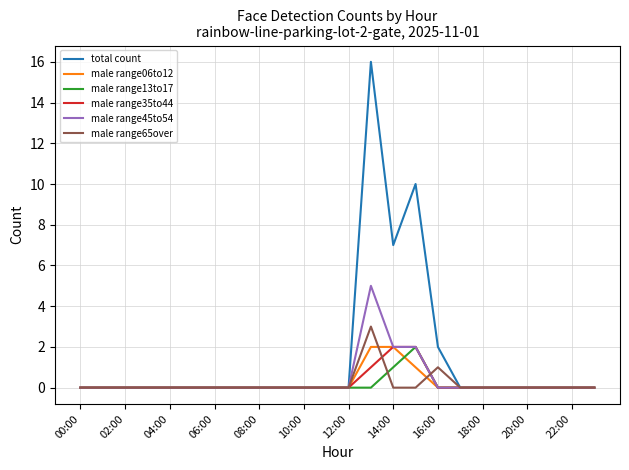

What is the maximum value for male range13to17?

2